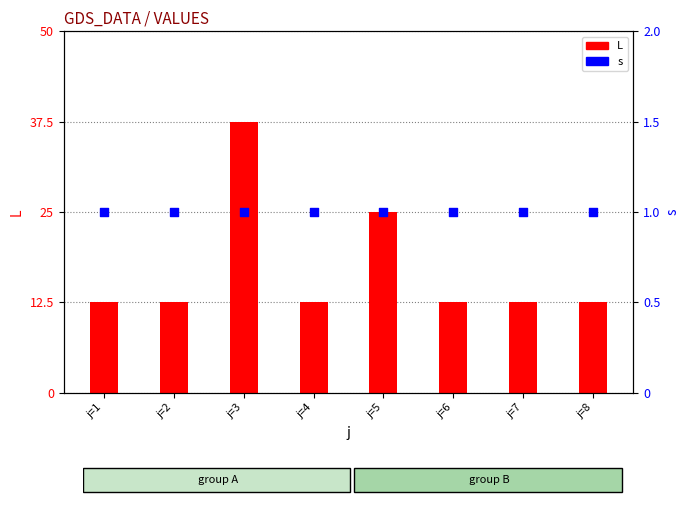

Which series has the widest spread of Y values?

L